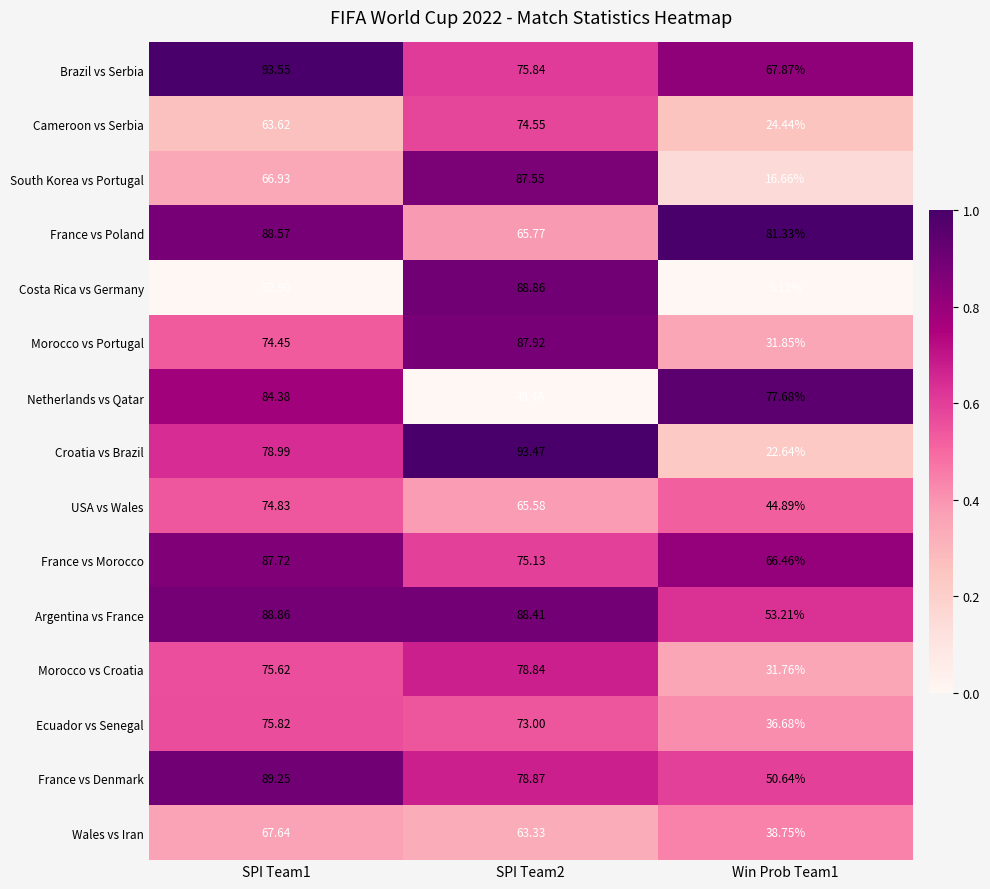

Which series has the largest total across all categories?

Brazil vs Serbia